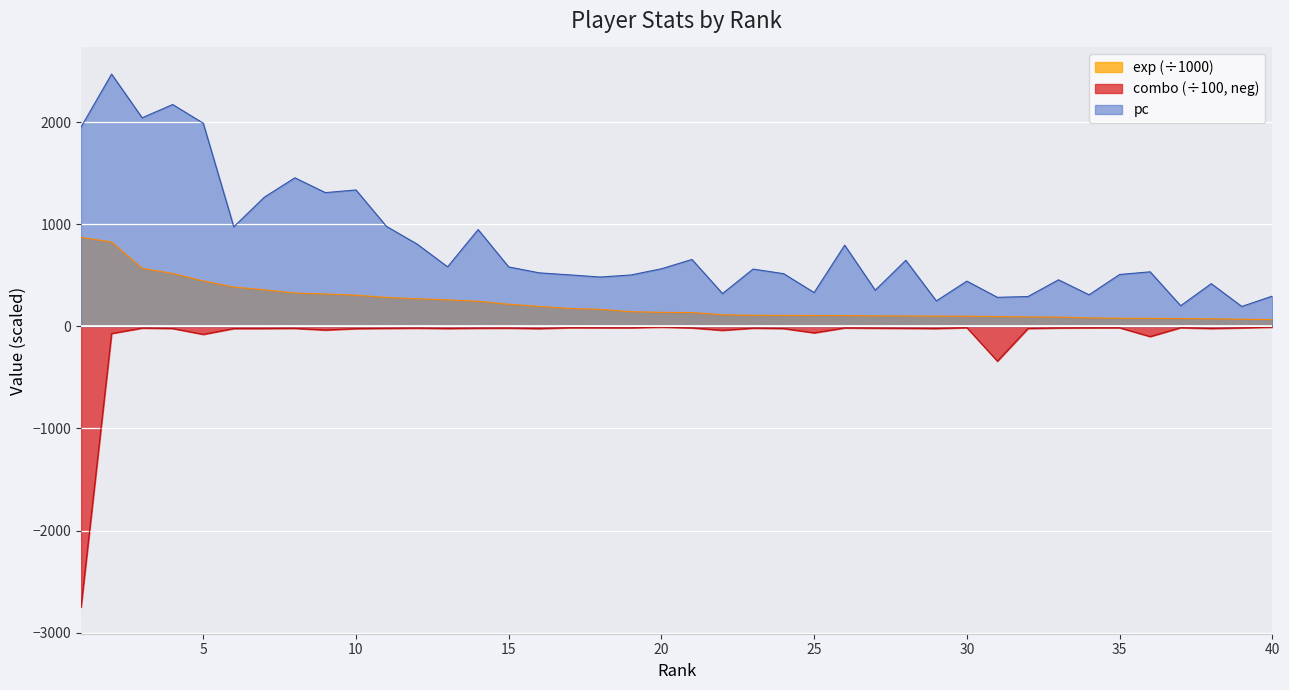

Which series has the largest total across all categories?

pc